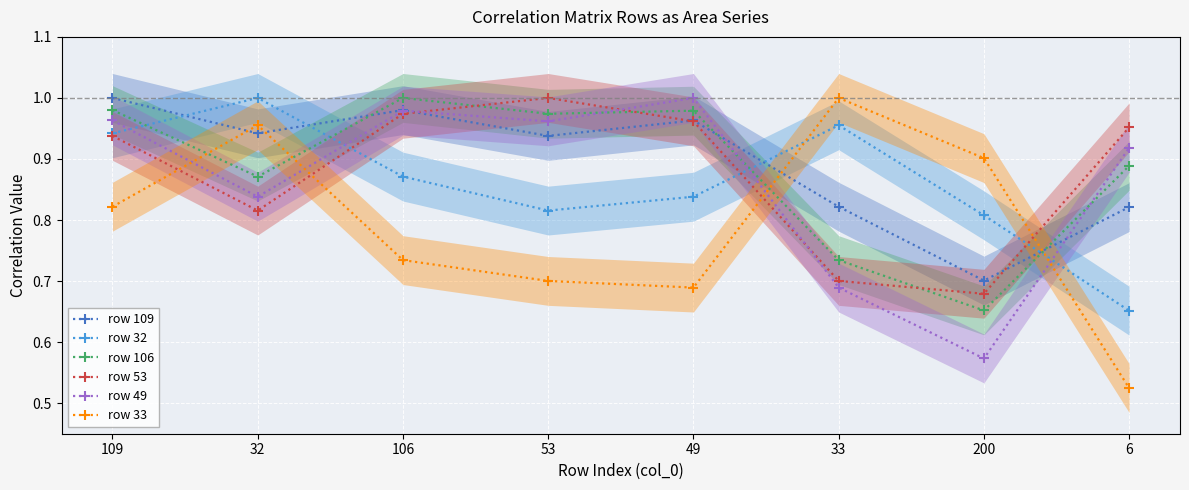

What is the label of the 4th point from the right?

49